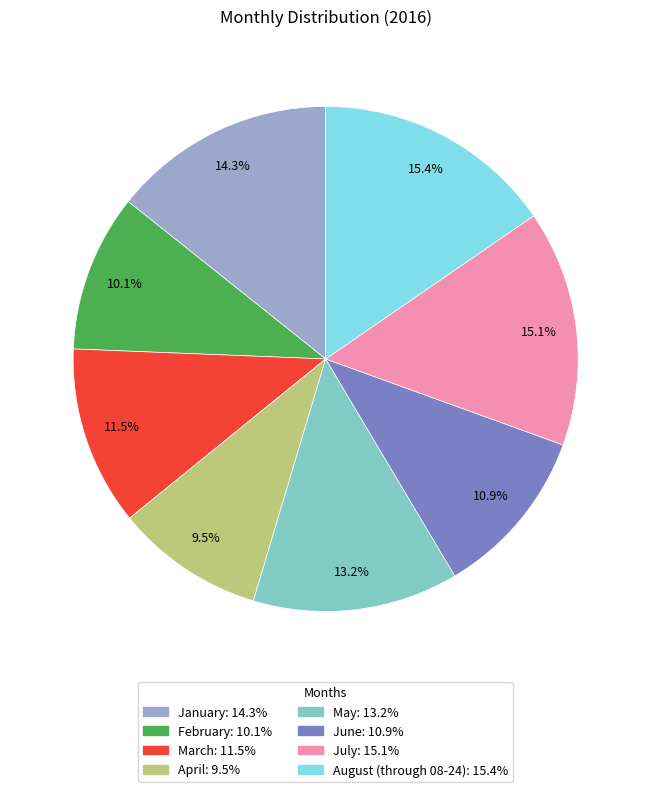

Is July the majority of the pie?

No